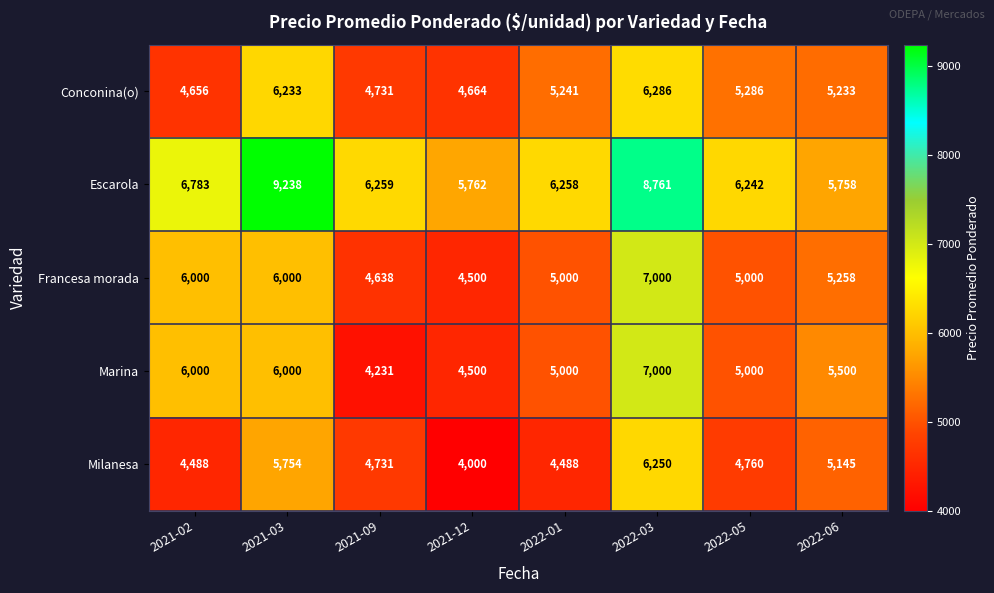

What is the spread (max minus min) of values at 2021-09?

2028